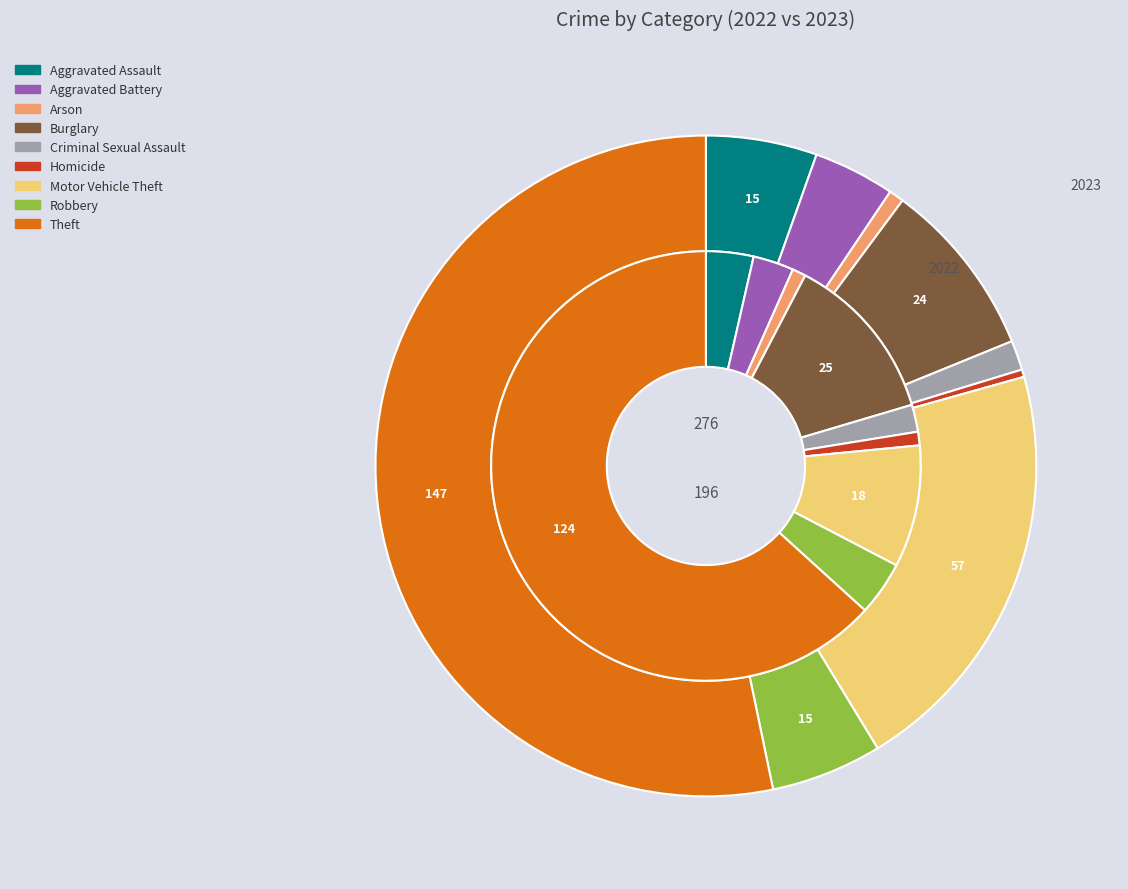

How many segments does this pie chart have?

9